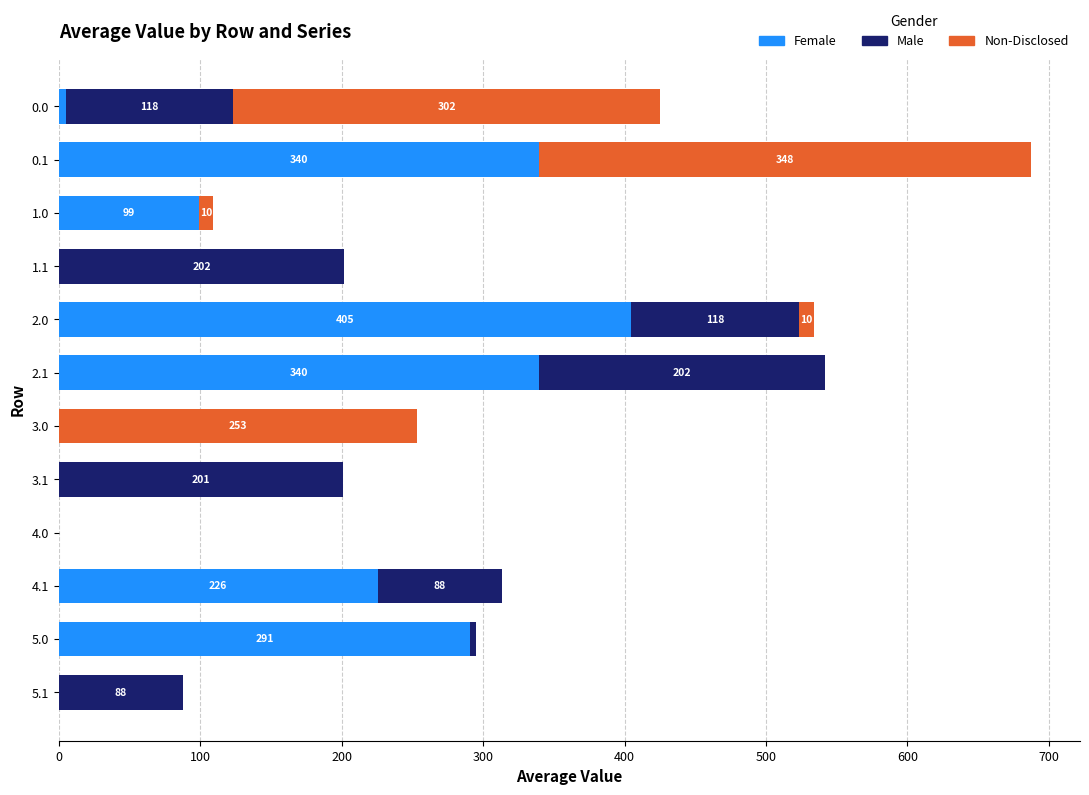

Is it true that Female equals 170.9 at 5.0?

False